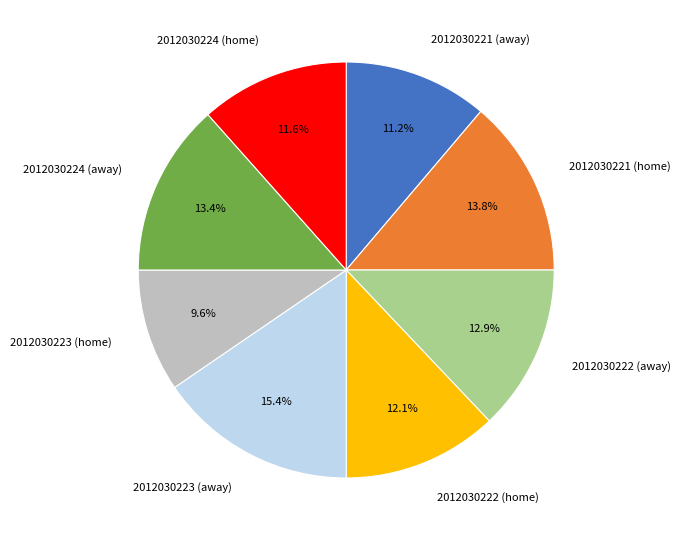

What is the ratio of the value at 2012030222 (home) to the value at 2012030221 (away)?

1.1